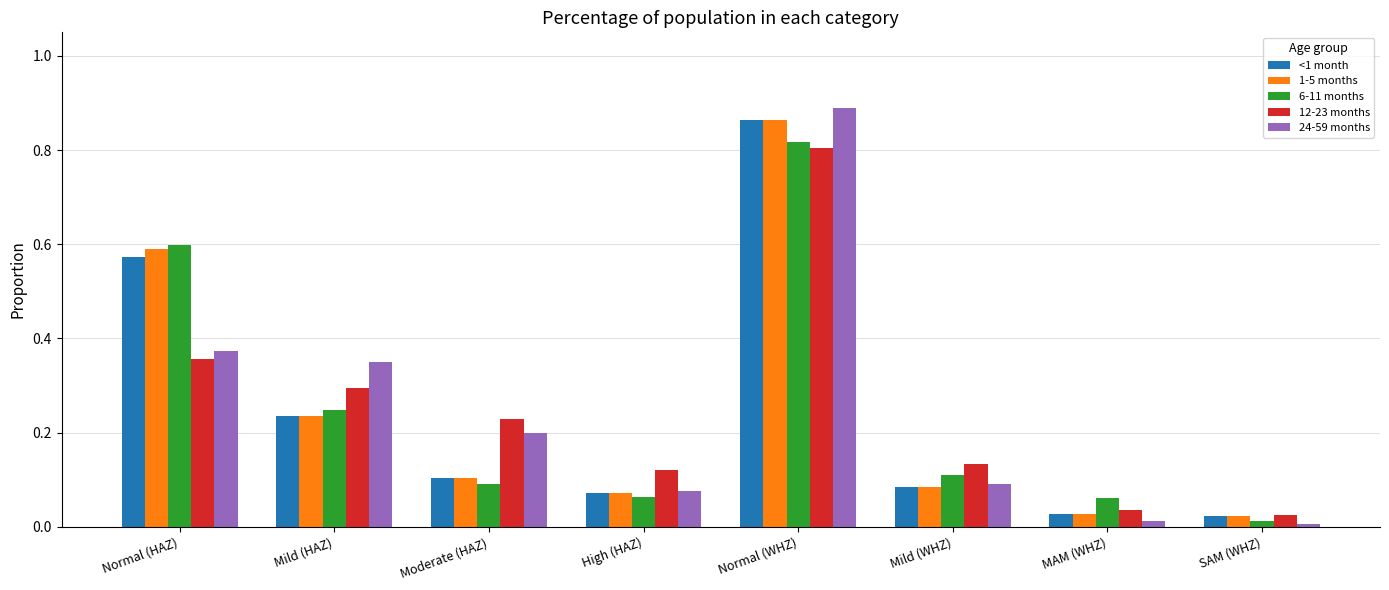

Which category has the highest value in the 1-5 months series?

Normal (WHZ)